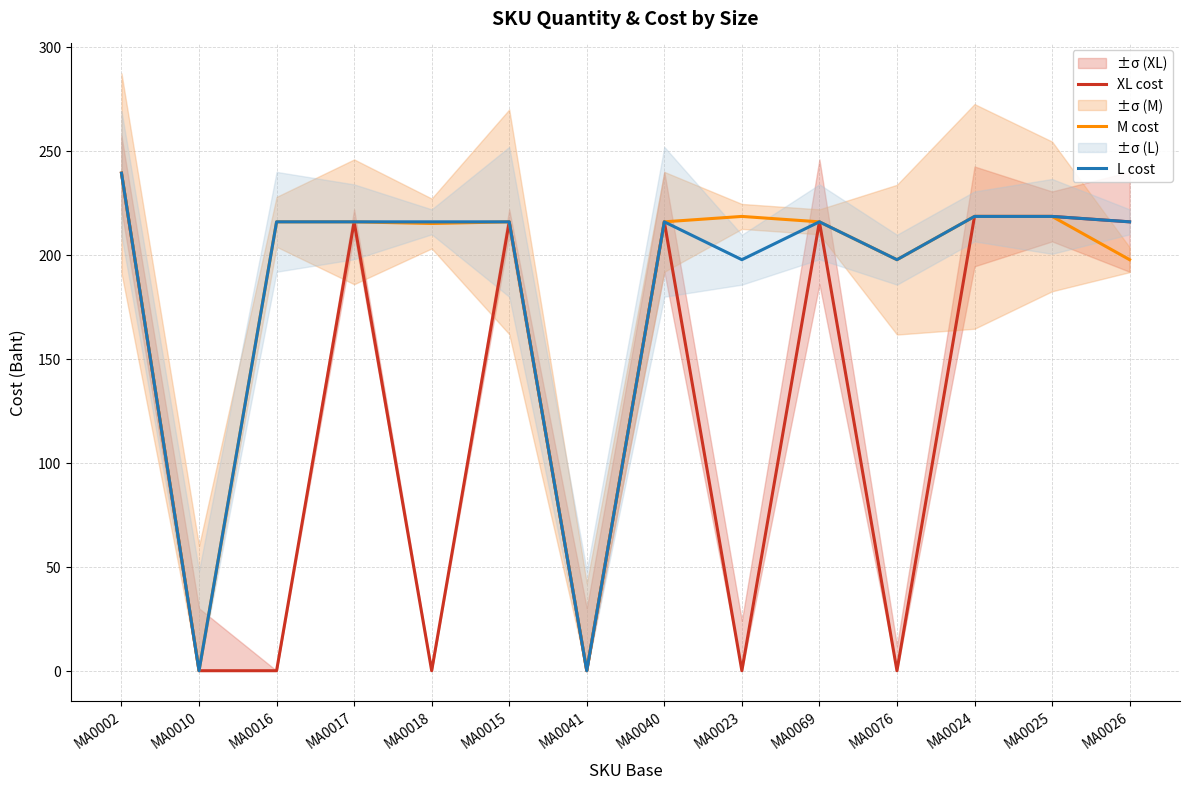

What is the difference between the maximum and minimum values in the L cost series?

239.2